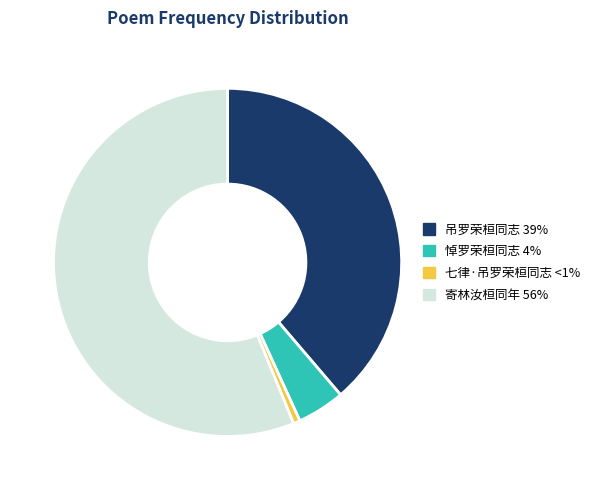

Between 悼罗荣桓同志 and 吊罗荣桓同志, which is larger?

吊罗荣桓同志